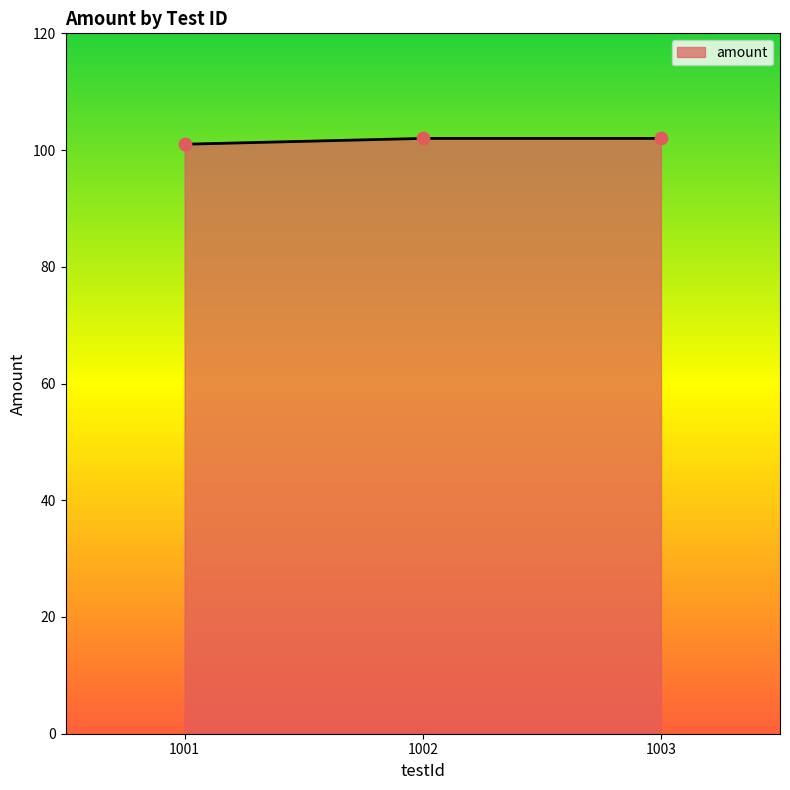

Approximately how many times larger is the value at 1003 compared to 1002?

1.0